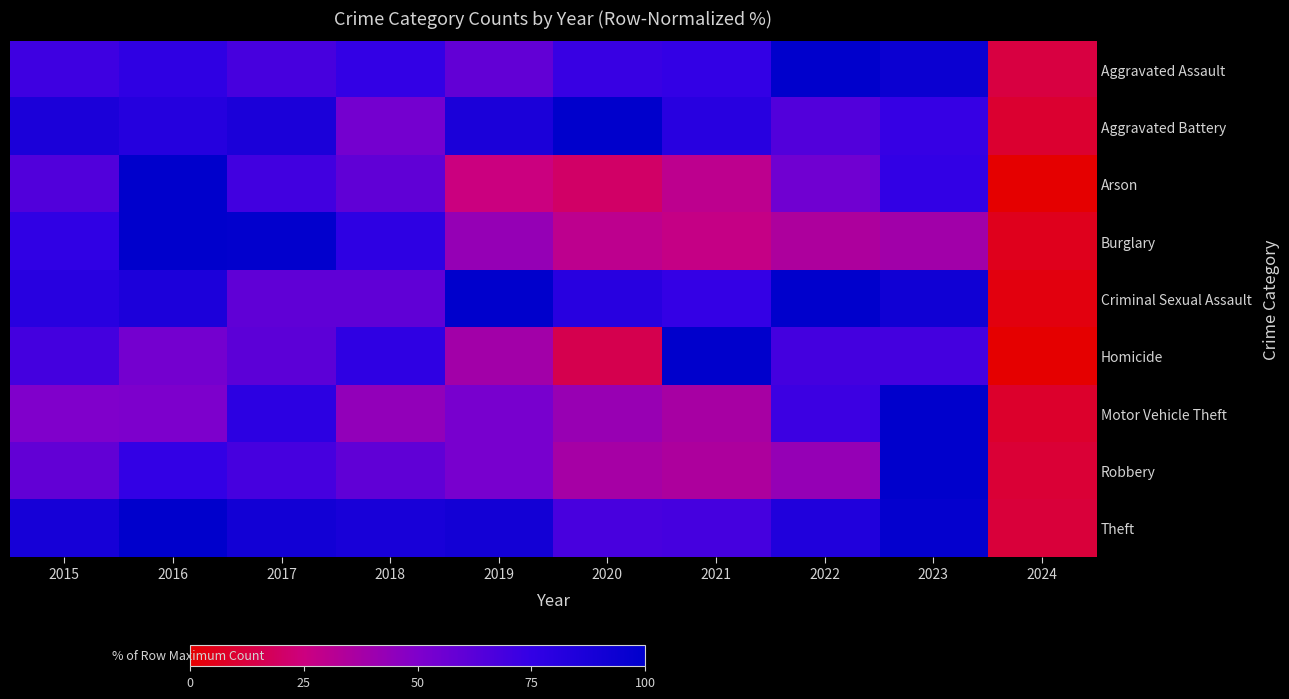

List the series in order of their peak value, lowest first.

Aggravated Assault, Aggravated Battery, Arson, Burglary, Criminal Sexual Assault, Homicide, Motor Vehicle Theft, Robbery, Theft